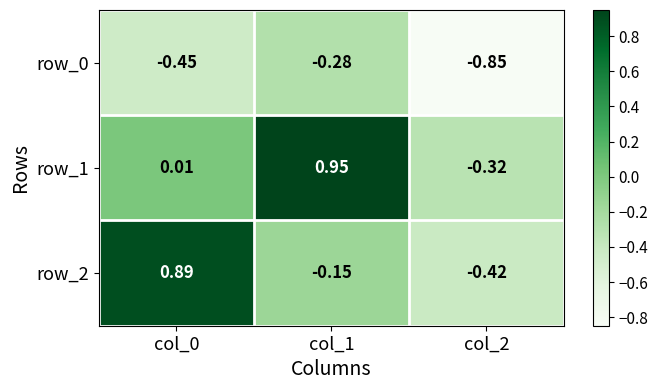

What is the maximum value shown in the chart?

0.9